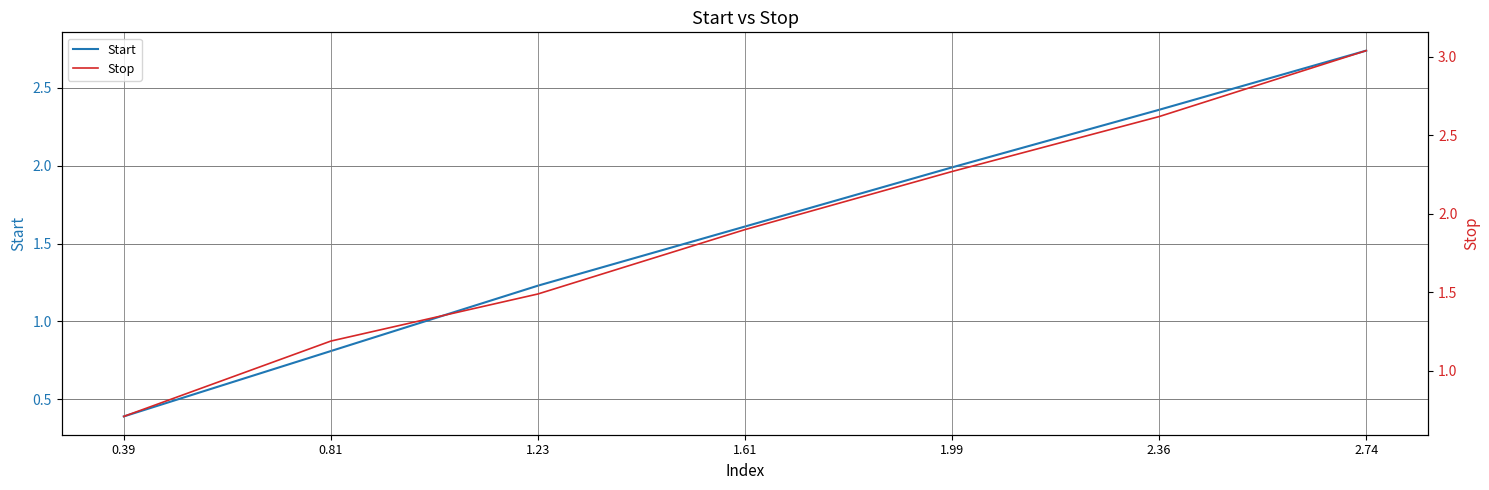

Reading left to right, transcribe all the data shown in this chart.

Start: 0.39=0.4	0.81=0.8	1.23=1.2	1.61=1.6	1.99=2.0	2.36=2.4	2.74=2.7
Stop: 0.39=0.7	0.81=1.2	1.23=1.5	1.61=1.9	1.99=2.3	2.36=2.6	2.74=3.0